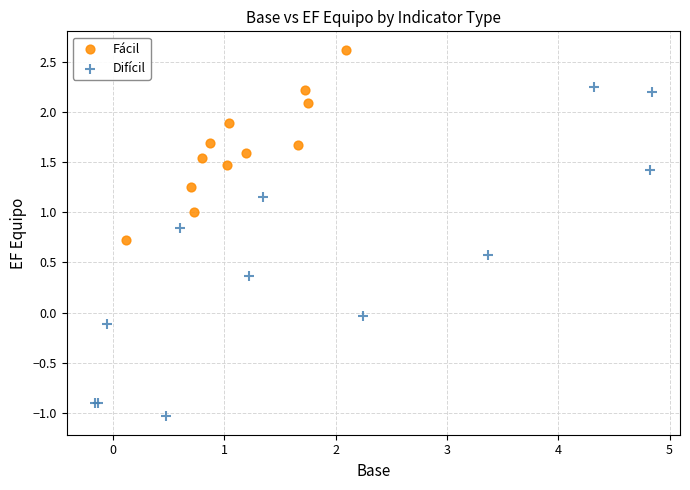

Which series has the largest Y range (max minus min)?

Difícil